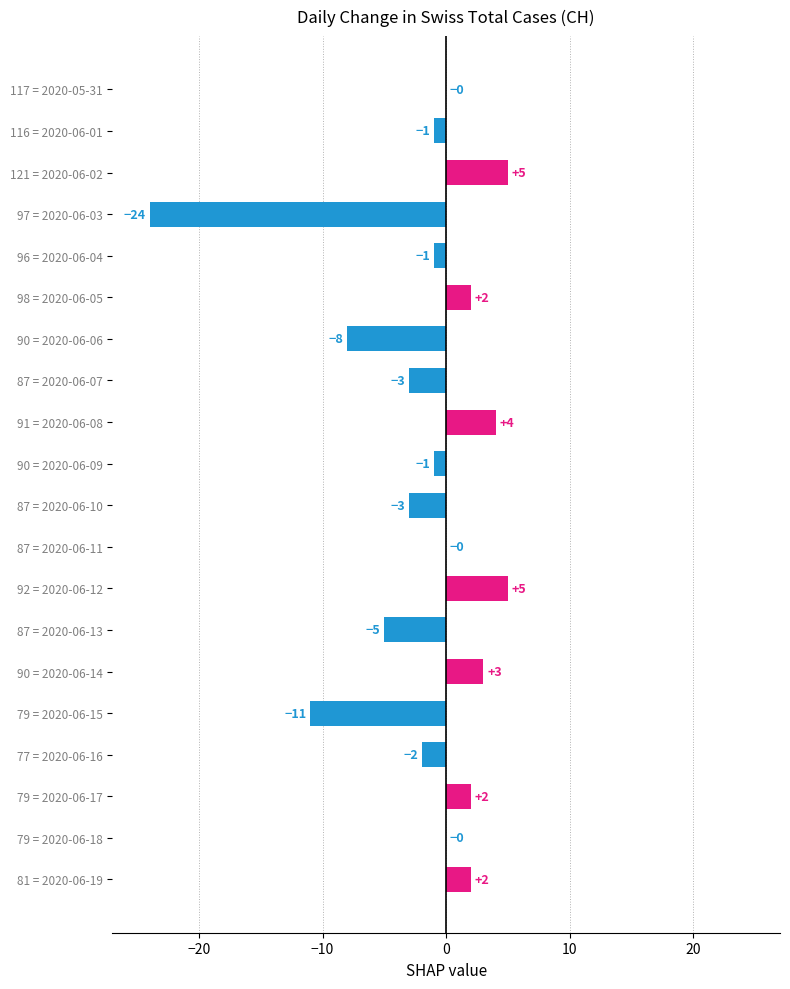

How many distinct data groups are displayed?

1